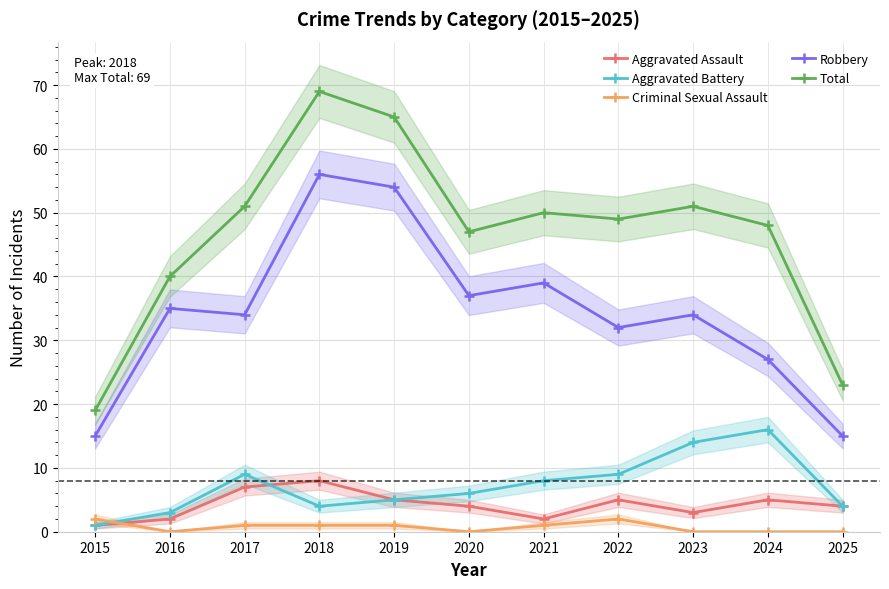

At which label does Aggravated Assault reach its peak?

2018